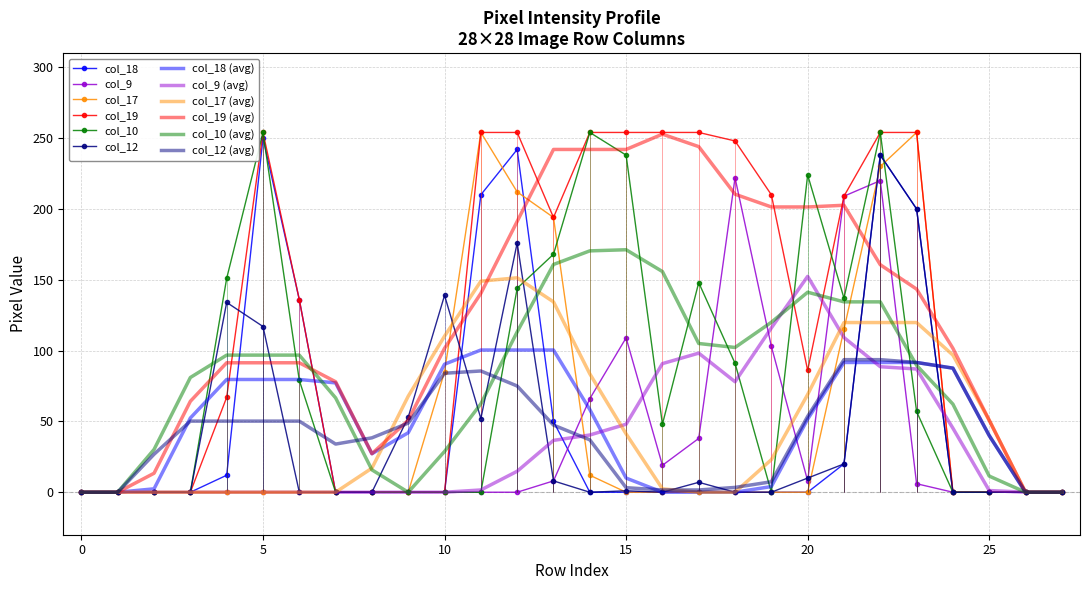

How many distinct data groups are displayed?

6